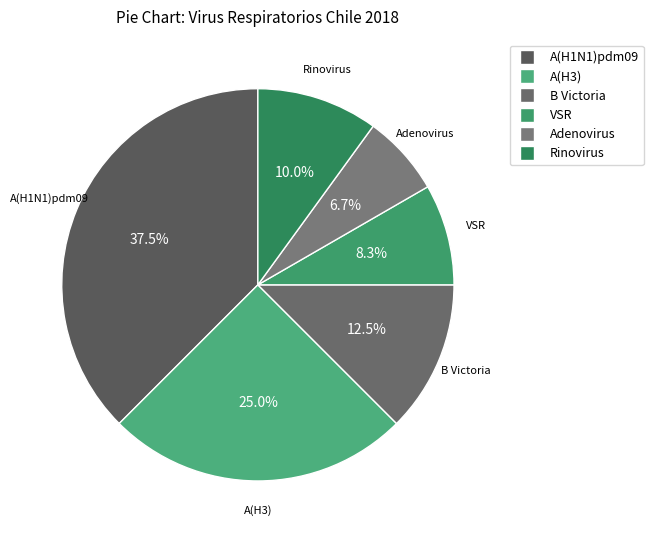

How many slices are in this pie chart?

6